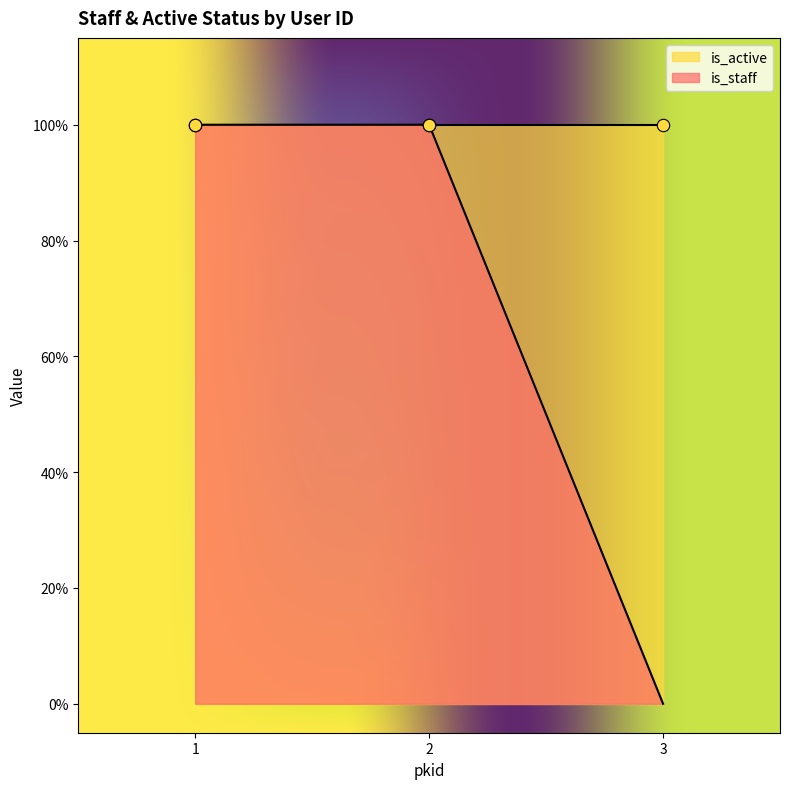

Which has a higher value, 3 or 1?

1